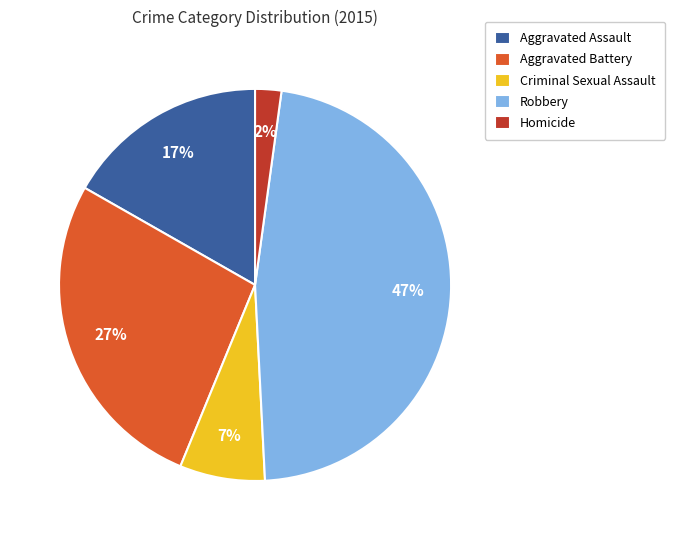

Is there a majority slice in this chart?

No